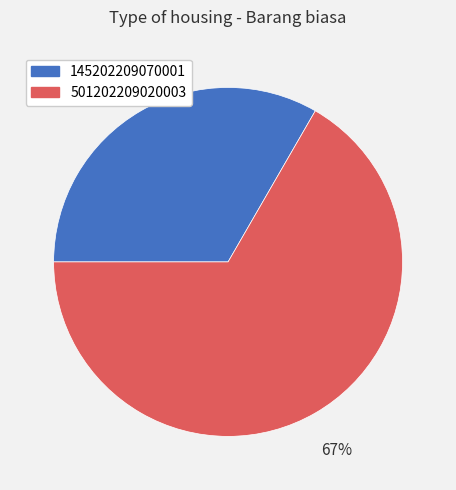

Which has a higher value, 145202209070001 or 501202209020003?

501202209020003